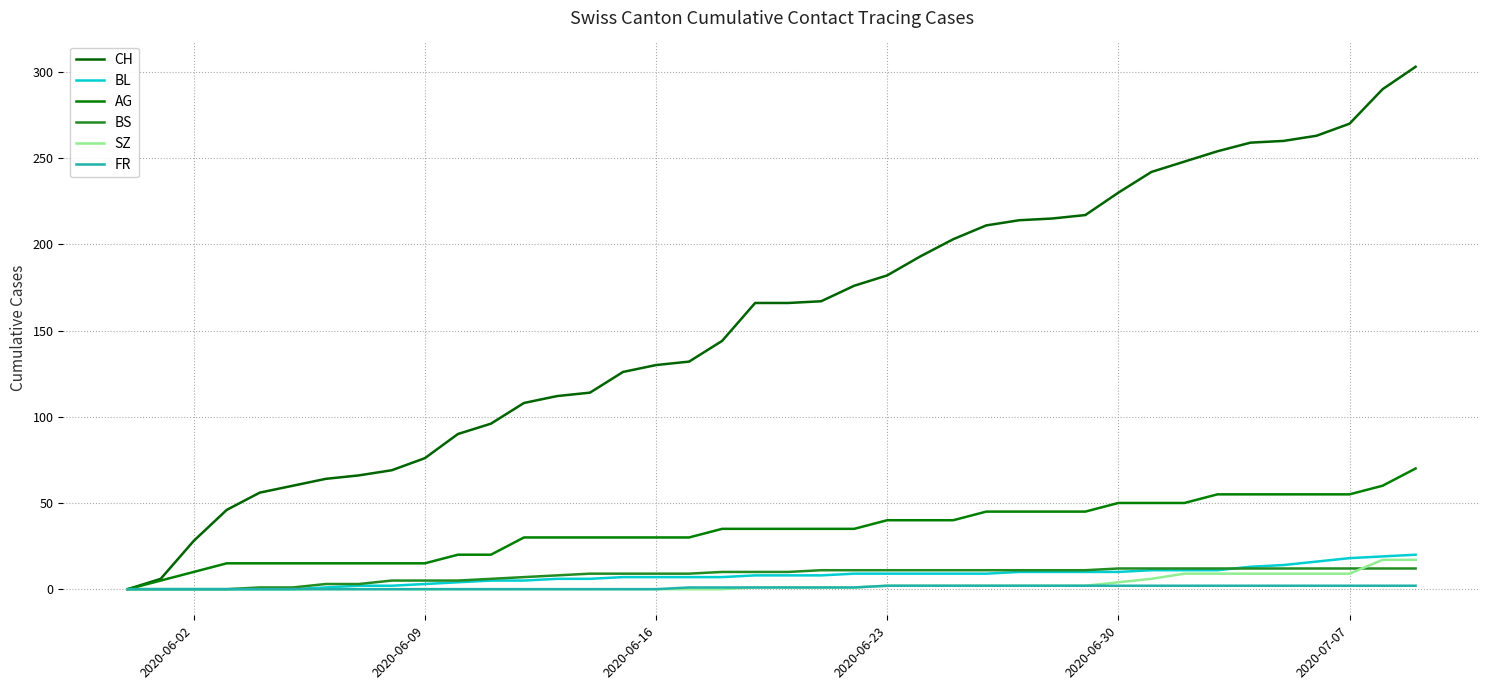

Does the chart have visible grid lines?

Yes